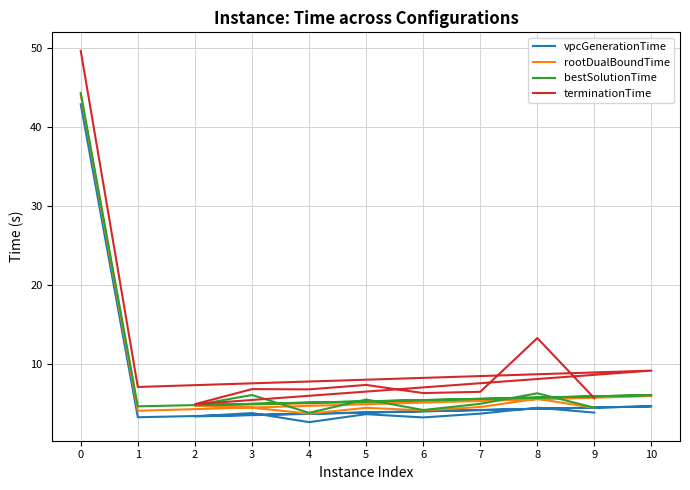

True or false: terminationTime and rootDualBoundTime cross at least once.

False